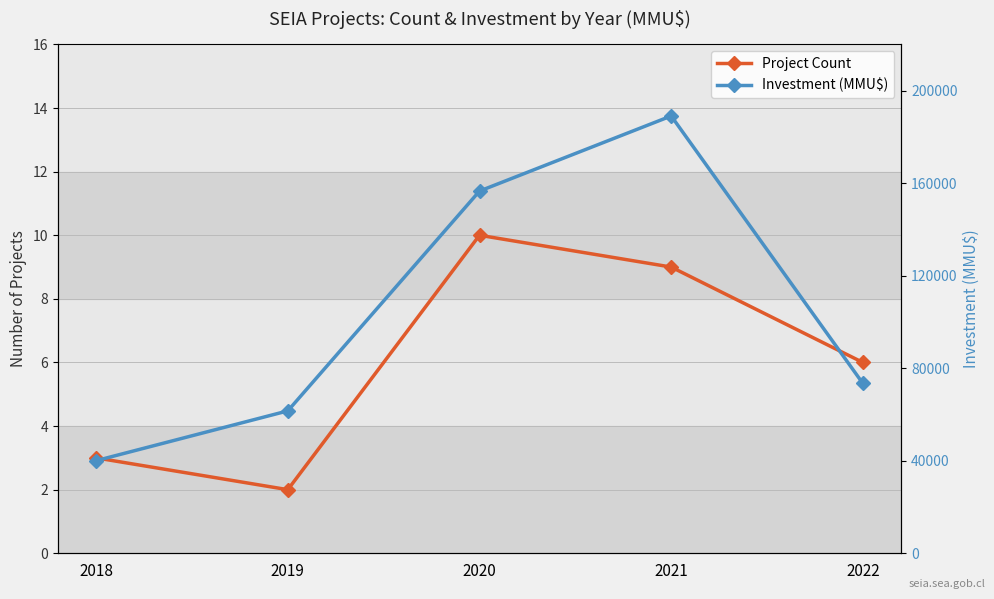

Between 2018 and 2019, which series saw the biggest shift?

Investment (MMU$)